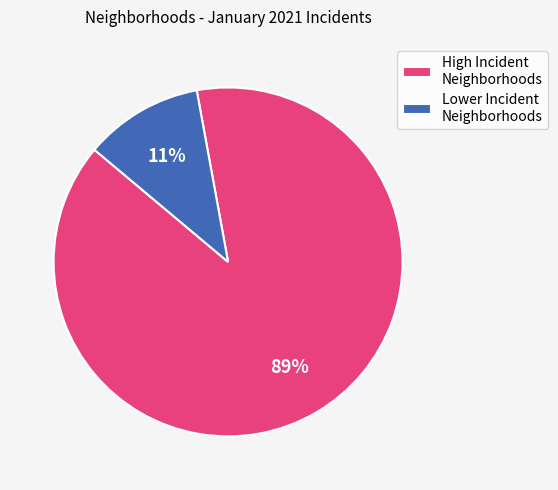

Is there any slice that represents more than half of the pie?

Yes